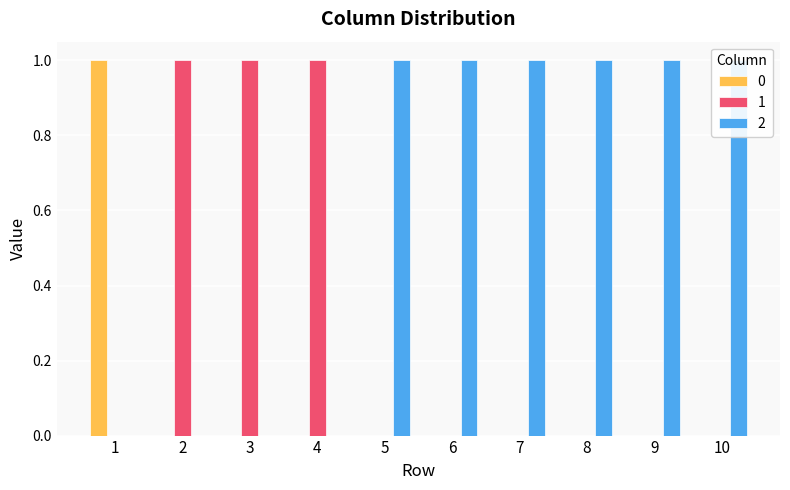

How many 2 values are between 0 and 1?

10